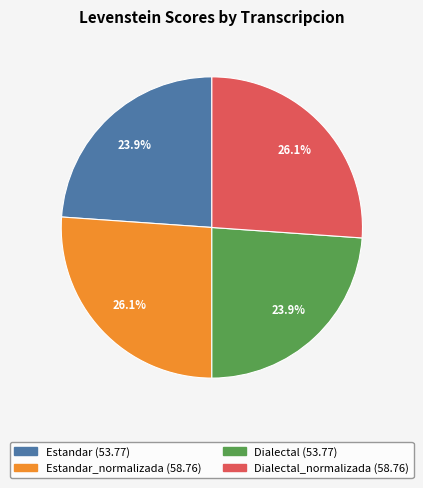

Count the number of slices in the pie.

4